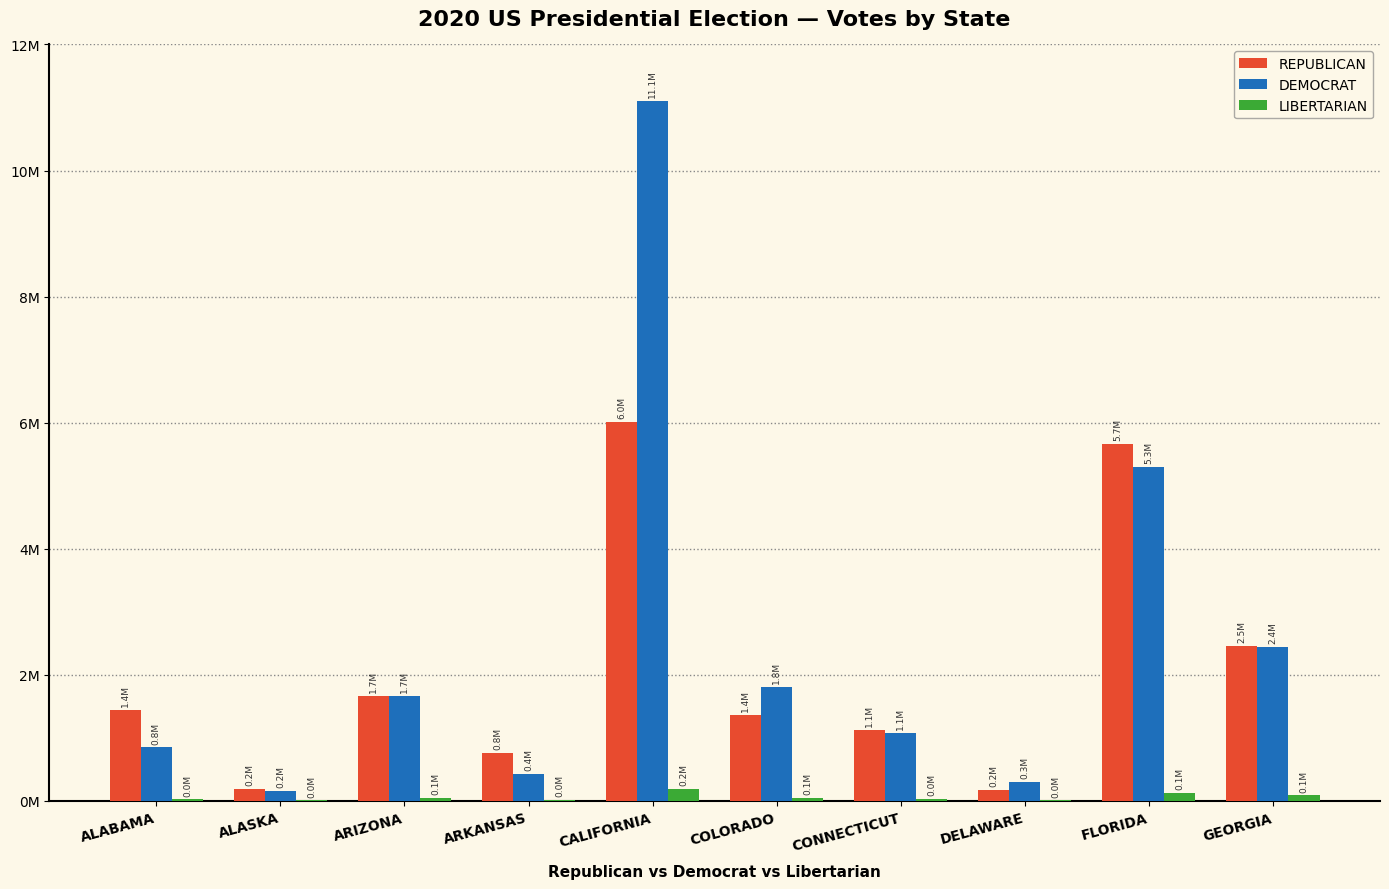

What is the difference between the maximum and minimum values in the DEMOCRAT series?

10956472